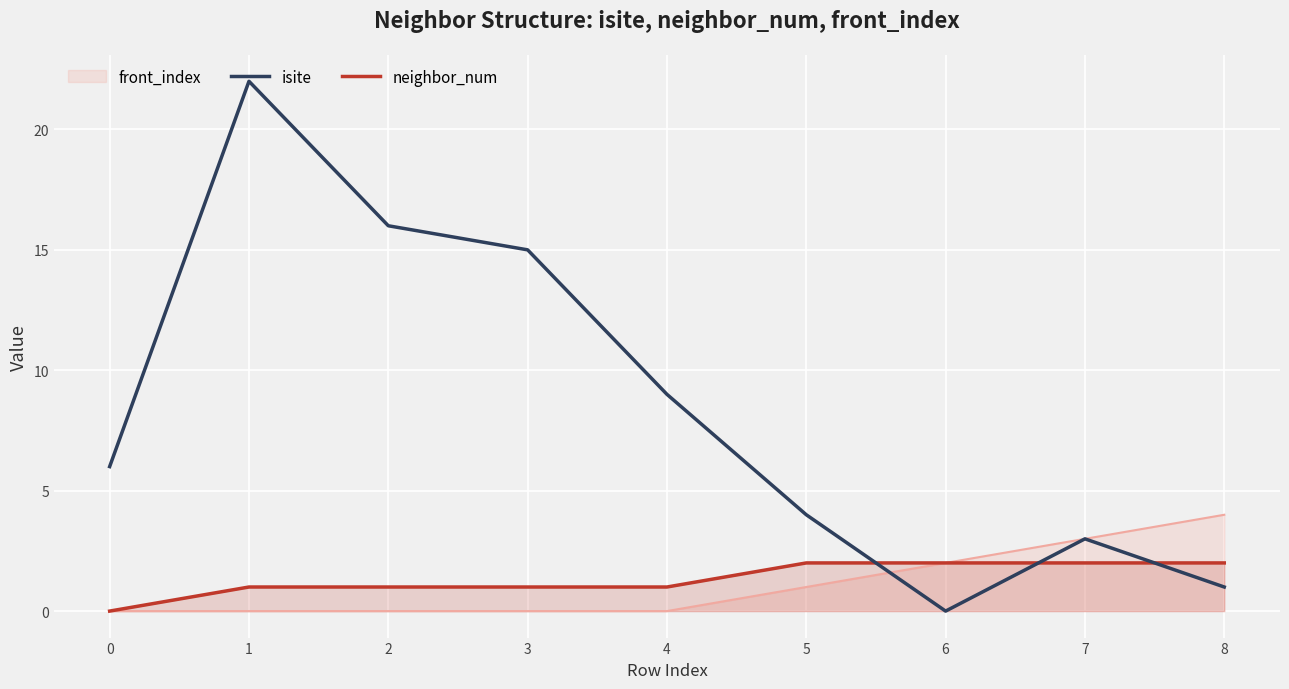

Between 4 and 8, which series saw the biggest shift?

isite